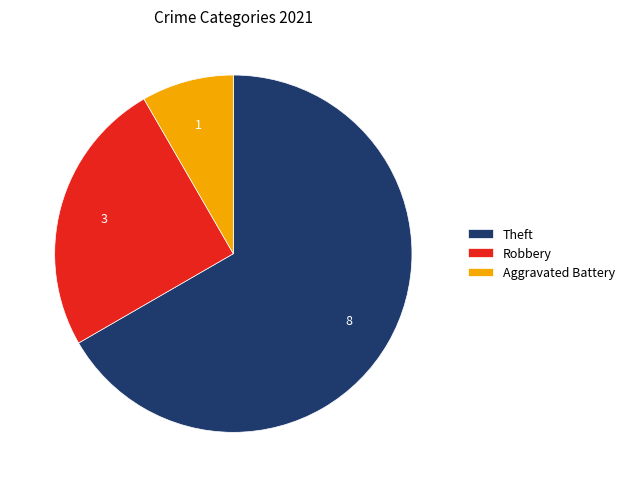

Which category has the biggest portion of the pie?

Theft